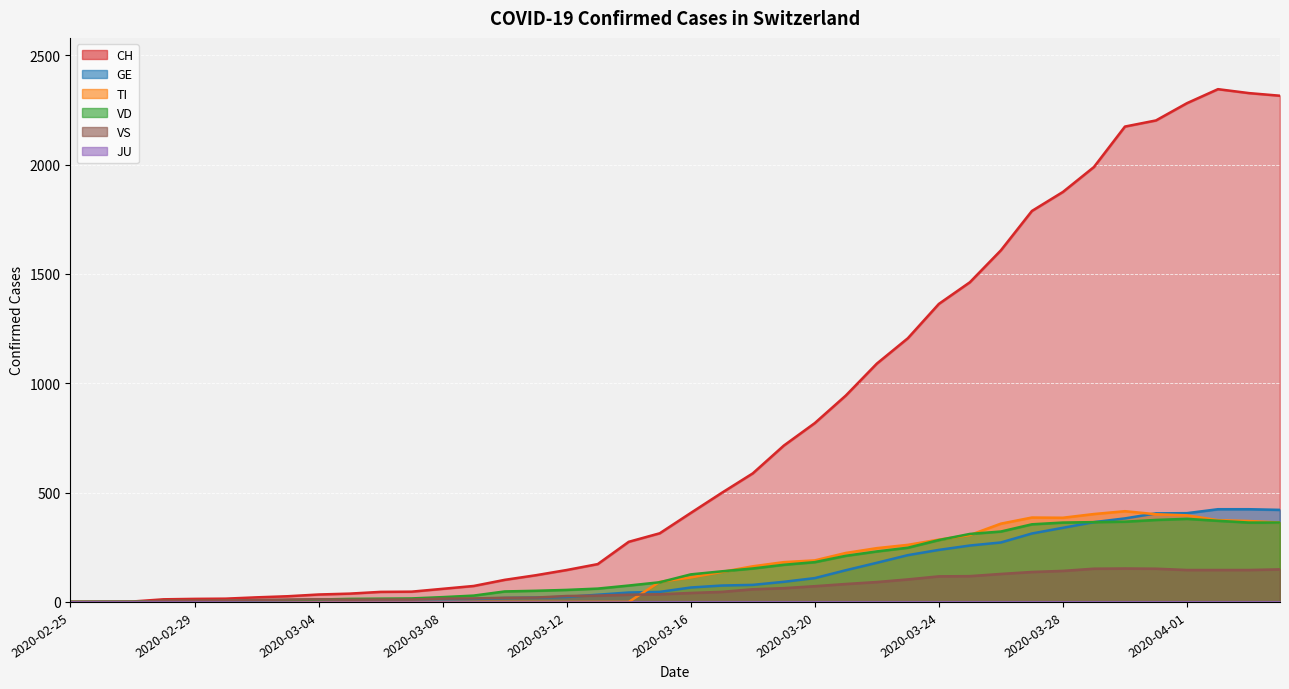

What value does the VS series have at 2020-03-18, to the nearest 5?

60